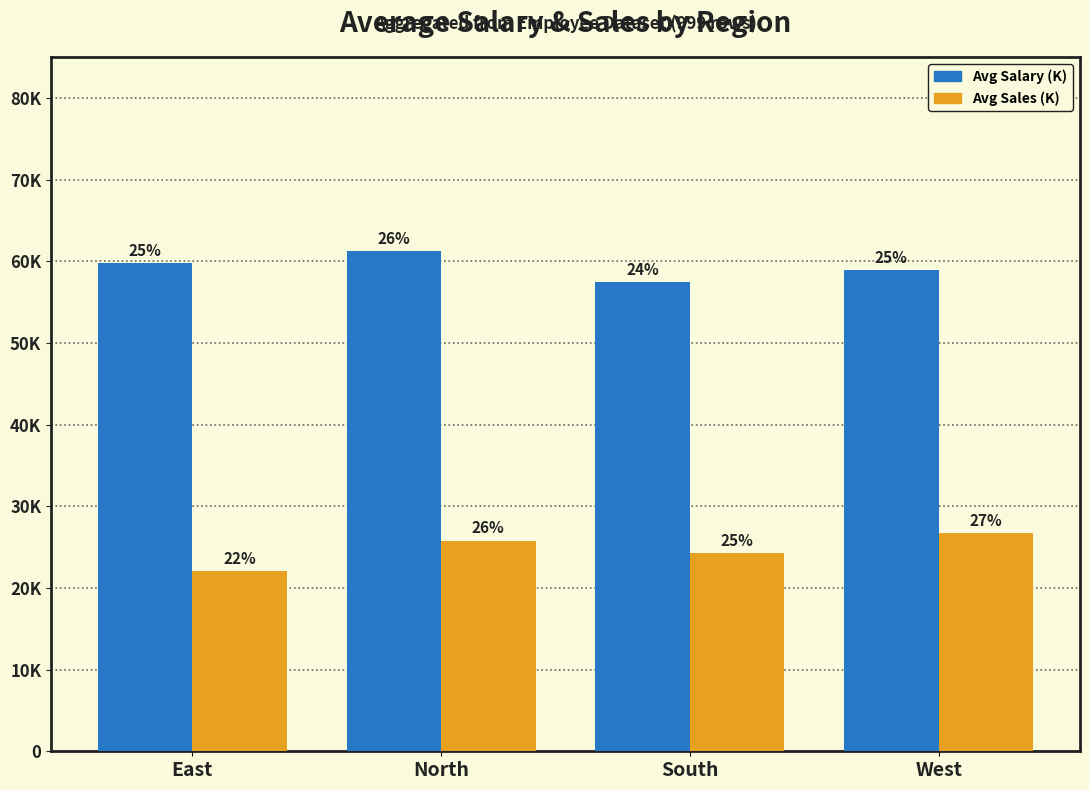

What is the lowest value of the Avg Salary (K) series?

57.4